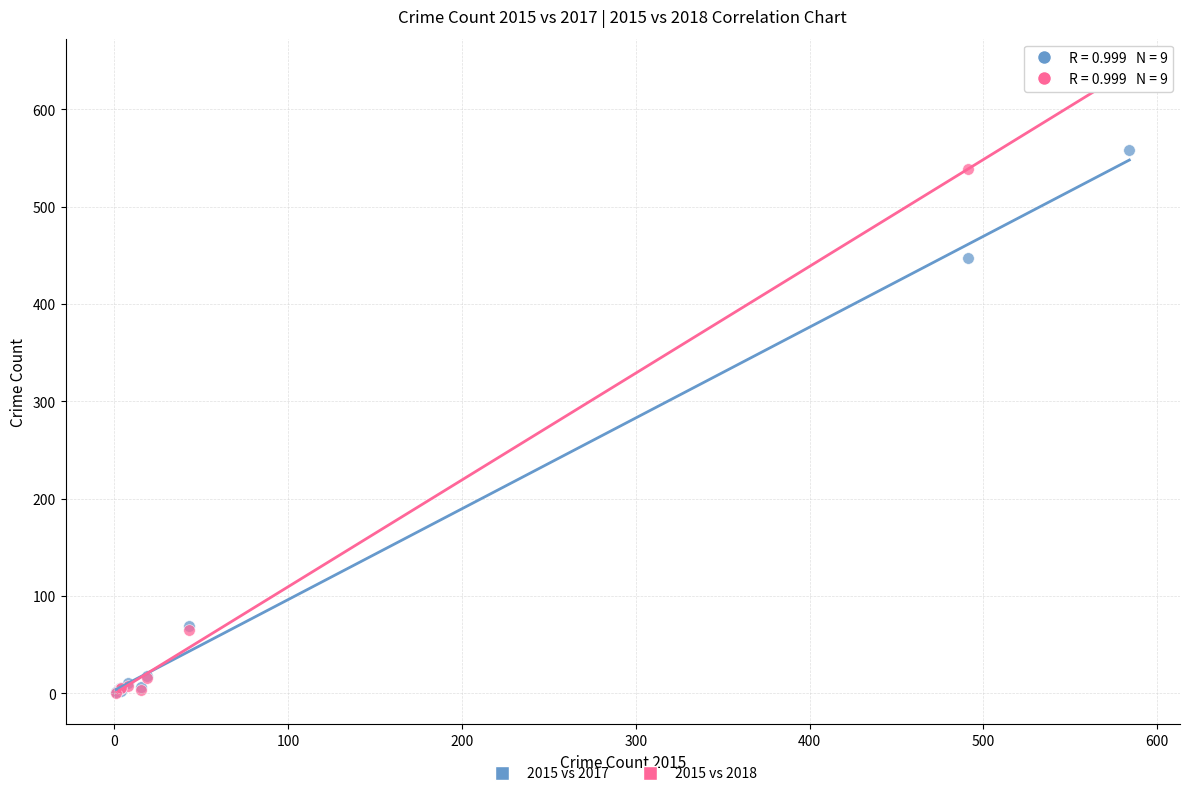

Which series contains the highest Y value?

2015 vs 2018